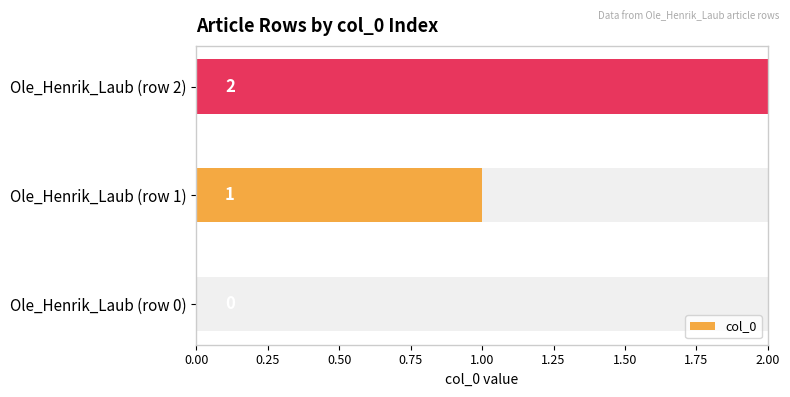

Which has a higher value, Ole_Henrik_Laub (row 1) or Ole_Henrik_Laub (row 0)?

Ole_Henrik_Laub (row 1)